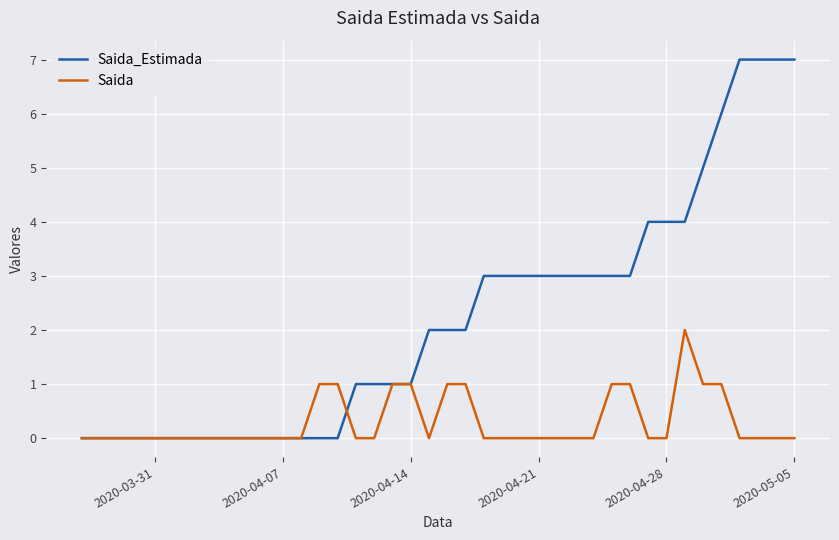

Which series has the largest range (max minus min)?

Saida_Estimada